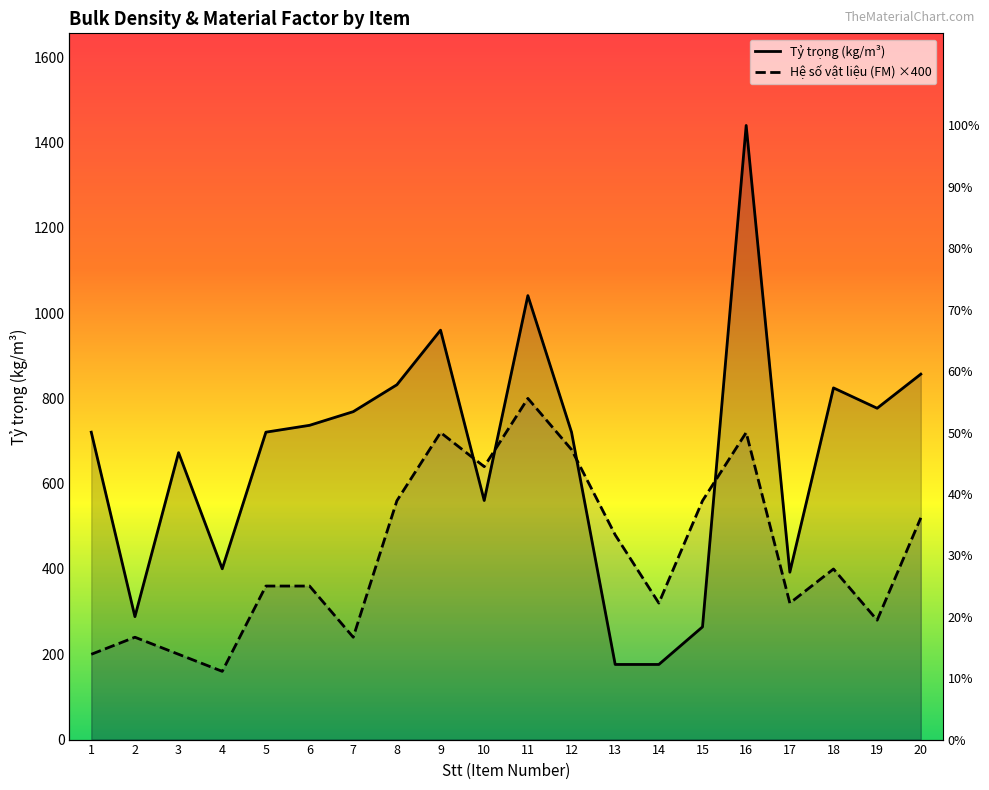

What is the sum of the Hệ số vật liệu (FM) values at 7 and 8?

800.0